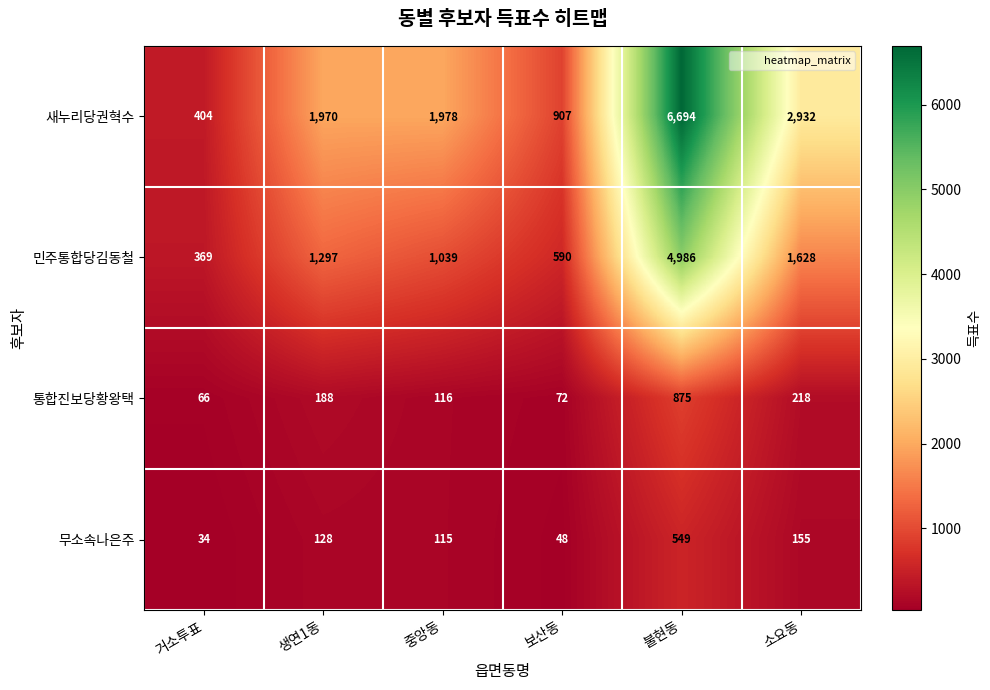

What value does the 통합진보당황왕택 series have at 소요동, to the nearest 10?

220